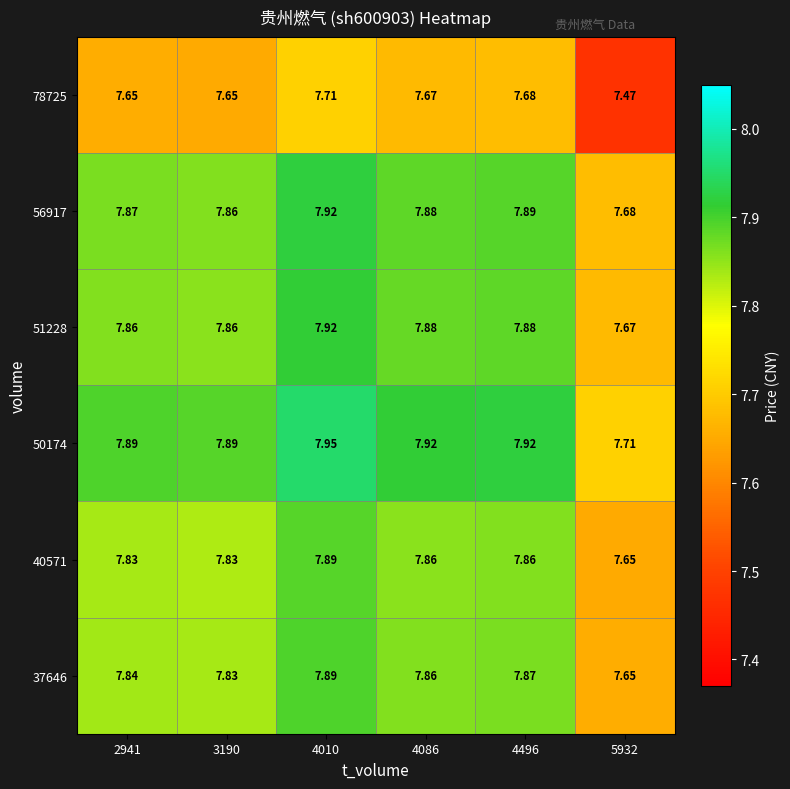

Count the number of categories in the chart.

6